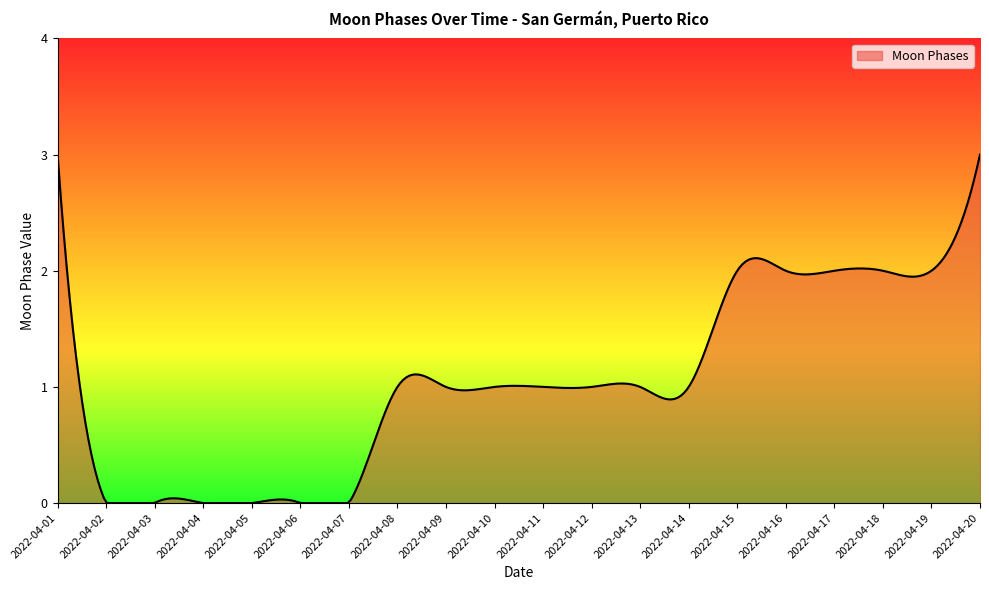

How many lines are shown in the chart?

1